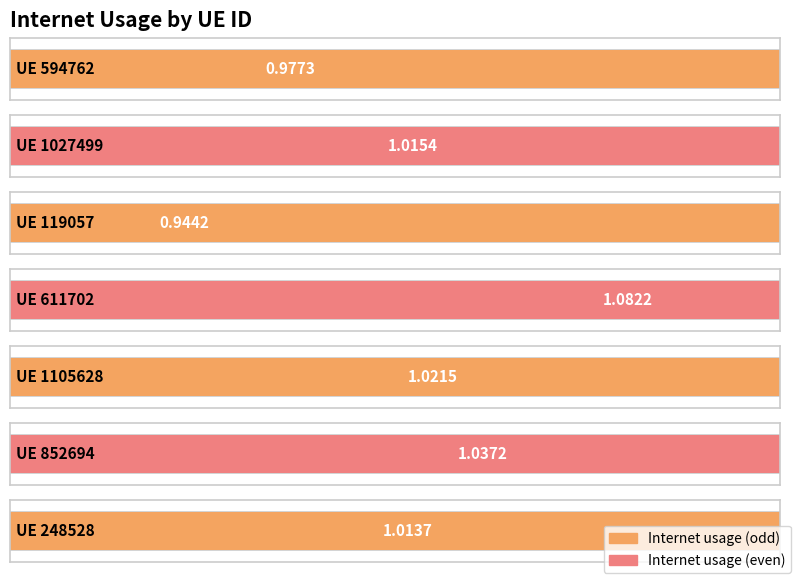

List the labels in order of value, largest first.

611702, 852694, 1105628, 1027499, 248528, 594762, 119057